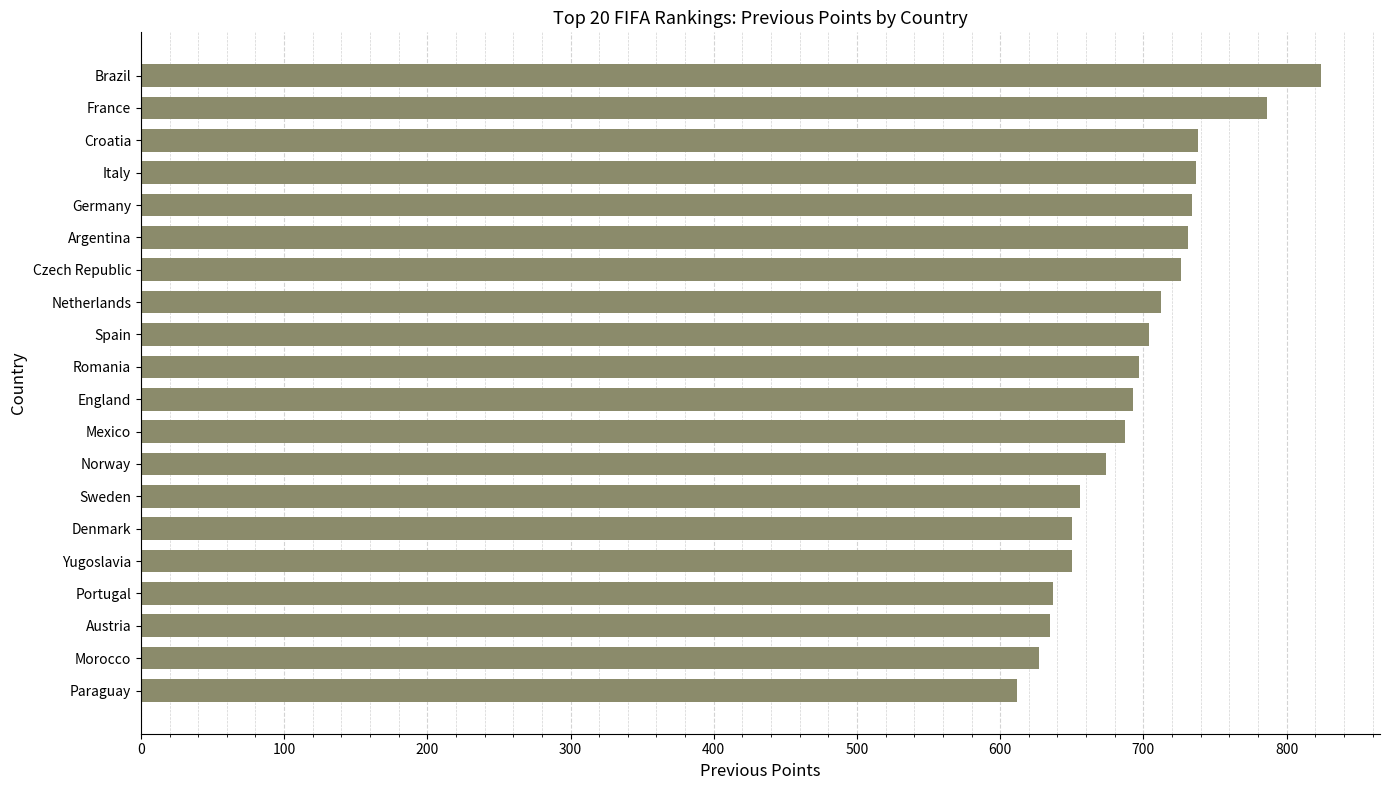

Between Spain and Austria, which is larger?

Spain